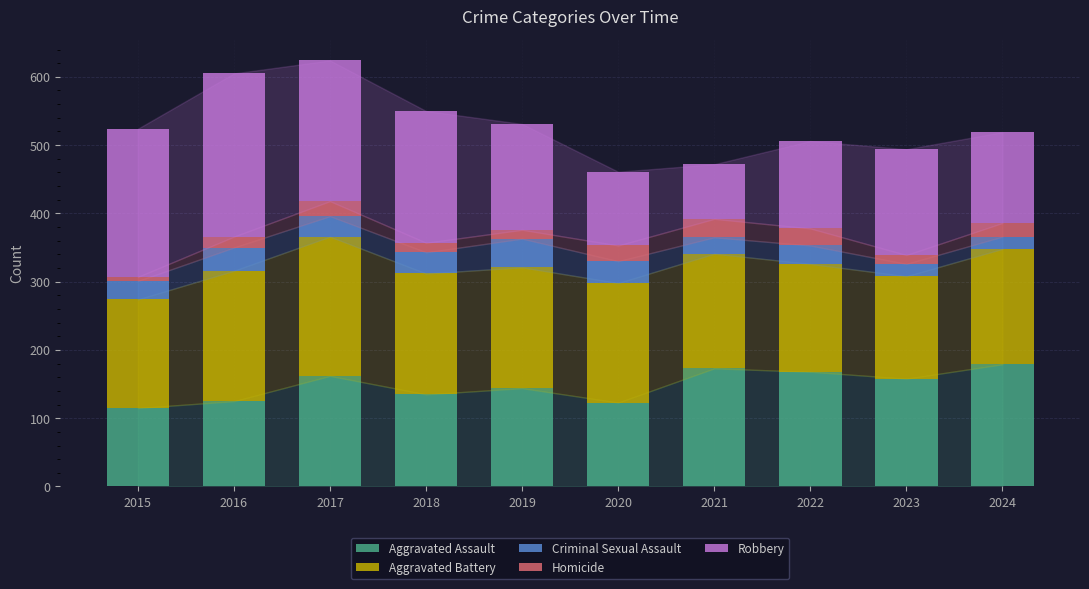

What is the highest value of the Aggravated Assault series?

179